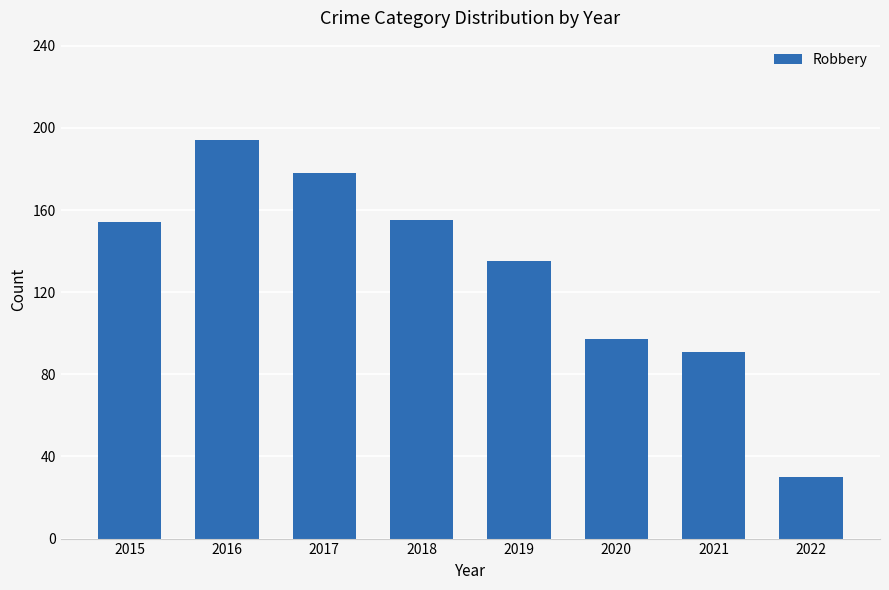

What is the value of the 4th bar from the left?

155